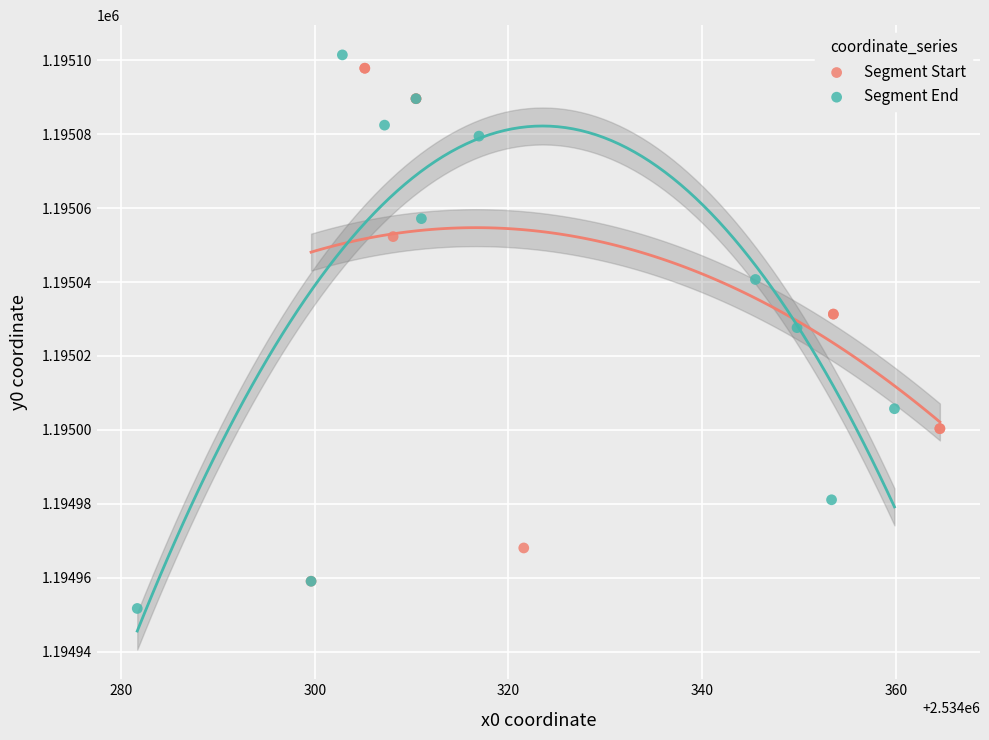

Which series reaches the maximum Y coordinate?

Segment End